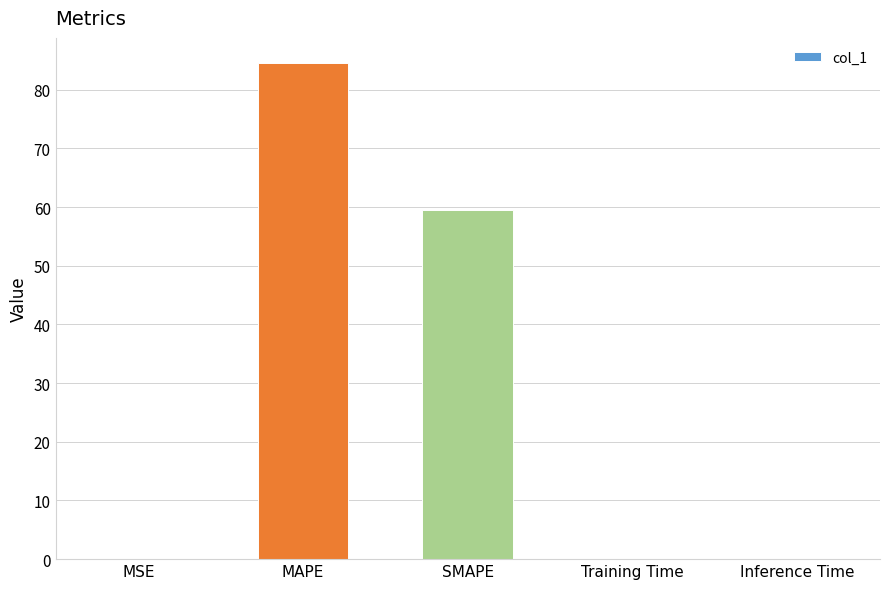

What is the greatest value displayed?

84.6